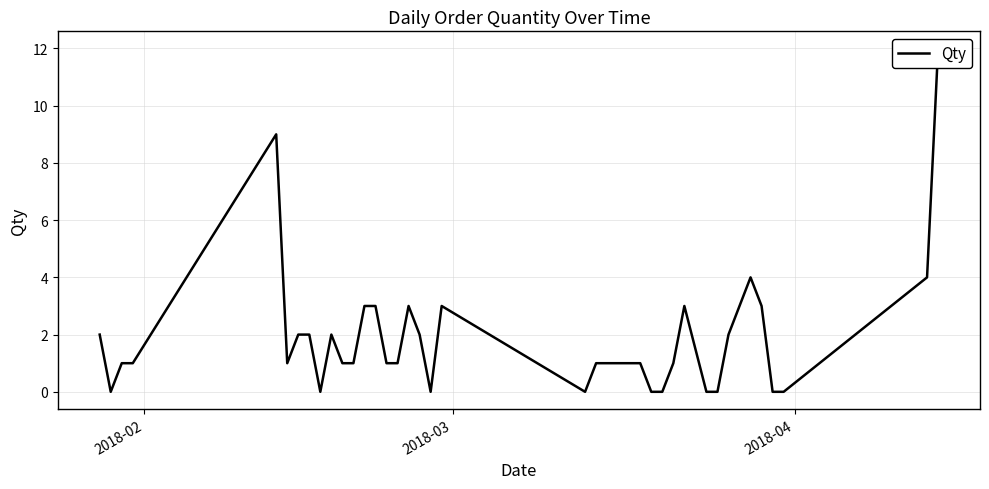

True or false: the data has more than 2 interior local peaks.

True